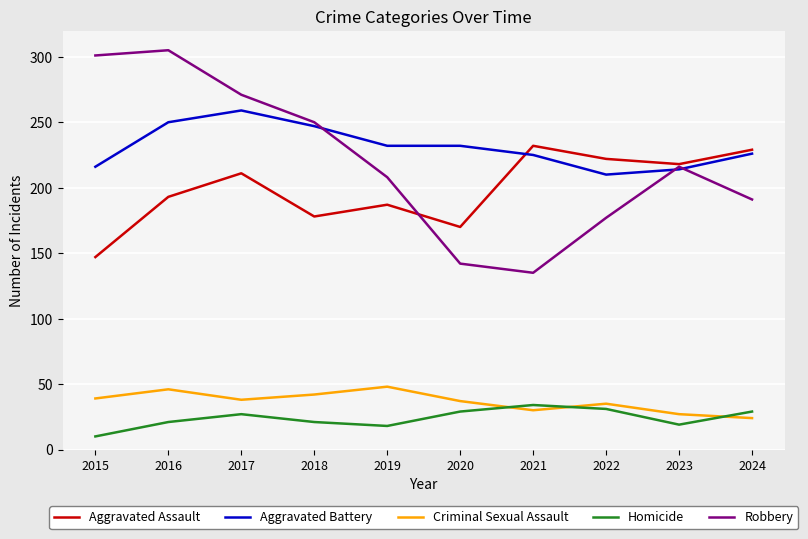

Is this an area chart (filled region under the line)?

No